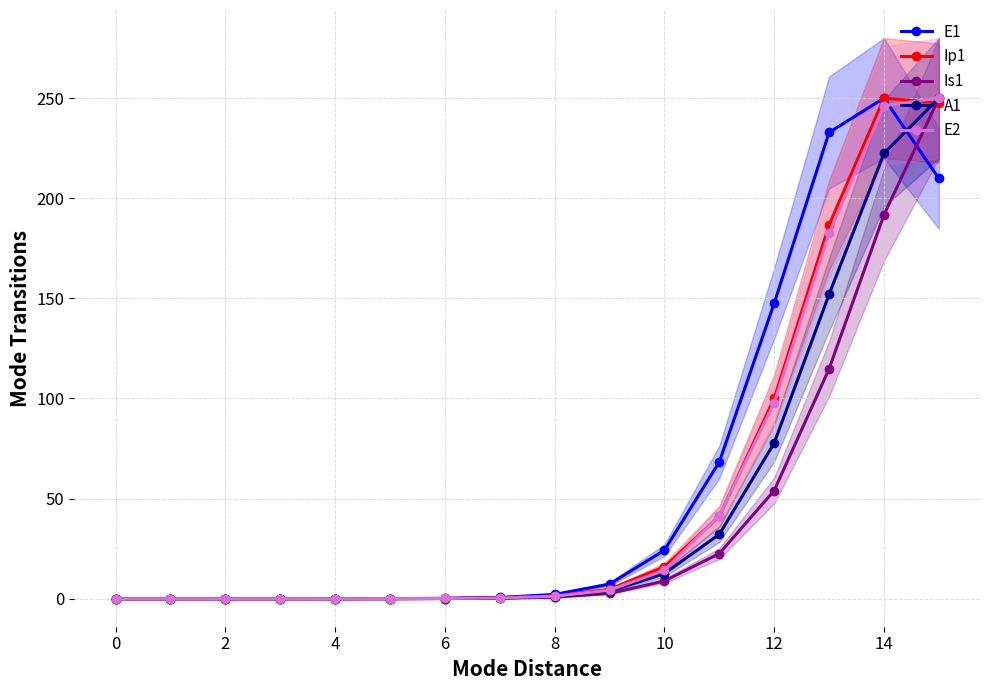

The value of E1 at 2 is 0.0. True or false?

True